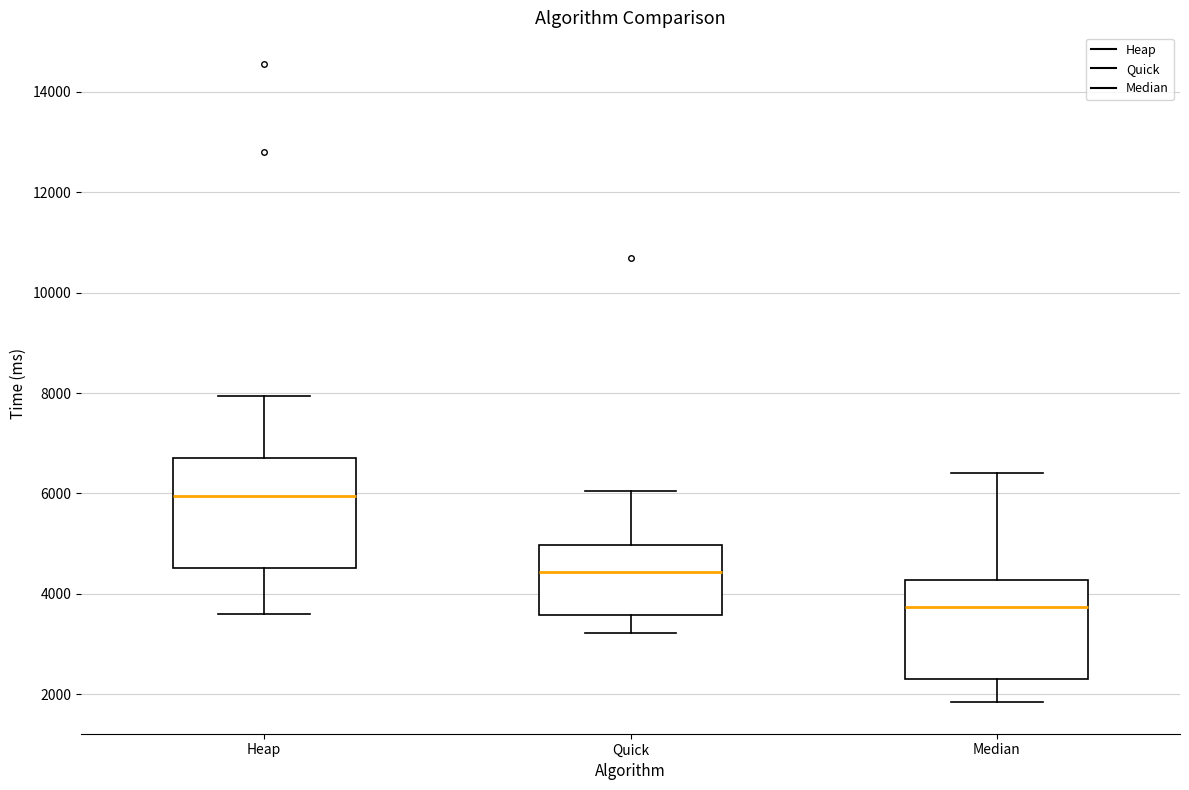

Which box has the highest median line?

Heap